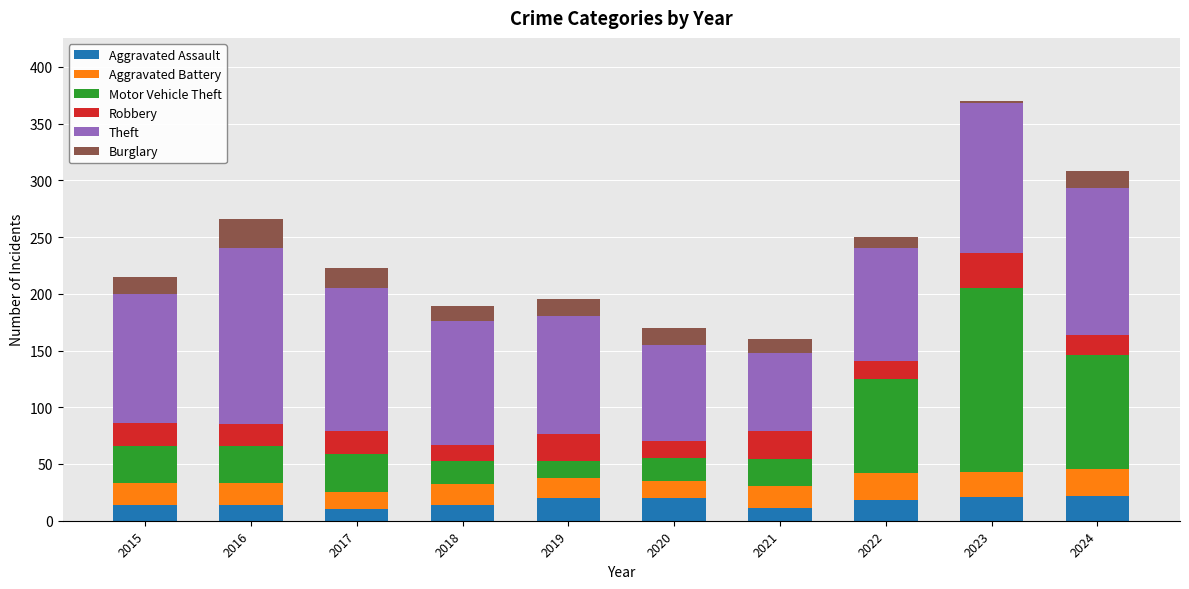

What are all the series names shown in the legend?

Aggravated Assault, Aggravated Battery, Motor Vehicle Theft, Robbery, Theft, Burglary